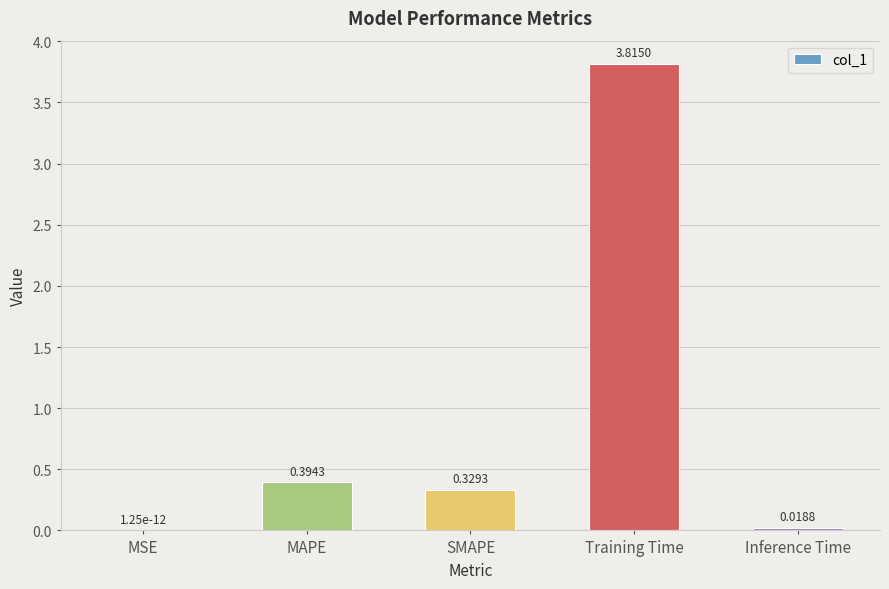

At which label is the value closest to 1?

MAPE